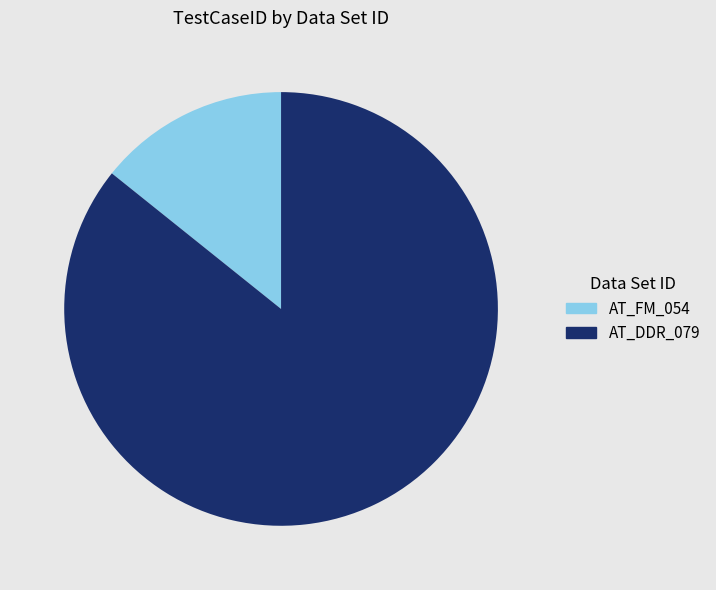

Is AT_FM_054 the majority of the pie?

No